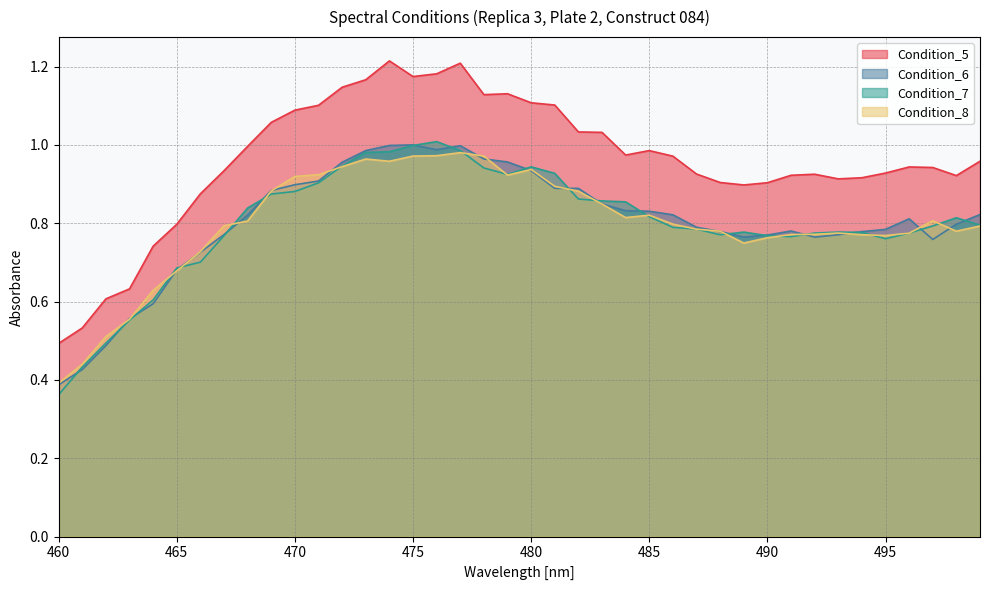

True or false: Condition_5 has more than 1 interior local peaks.

True